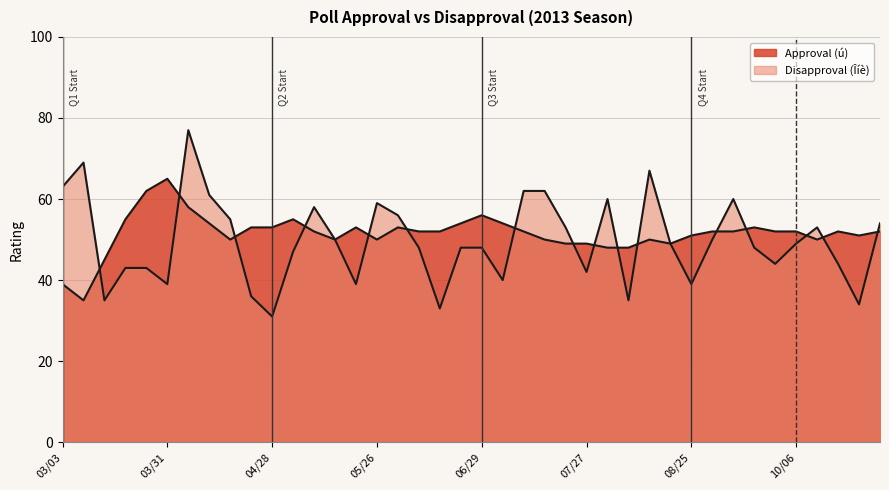

Where does the Disapproval (åï→Îíè) series first go above 49?

03/03